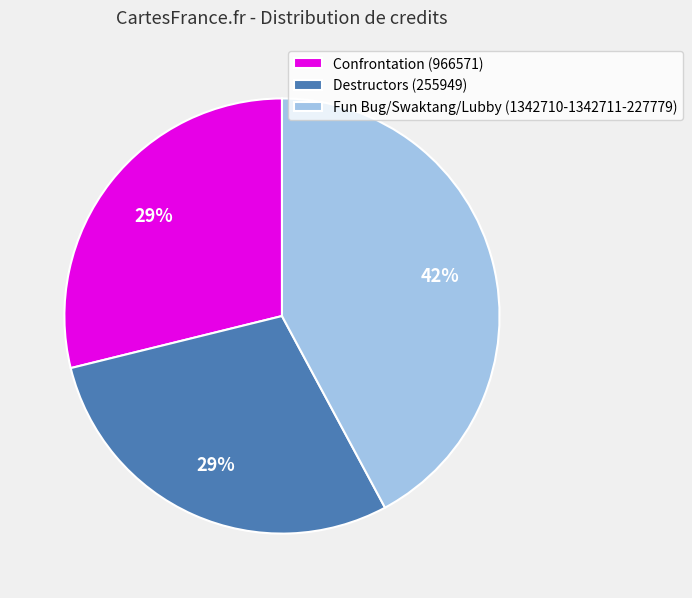

How many segments does this pie chart have?

3